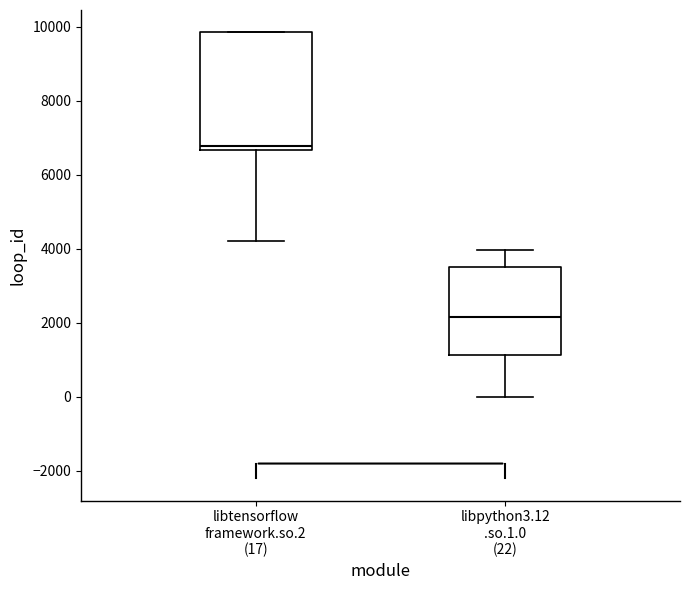

Which box has the lowest median line?

libpython3.12 .so.1.0 (22)